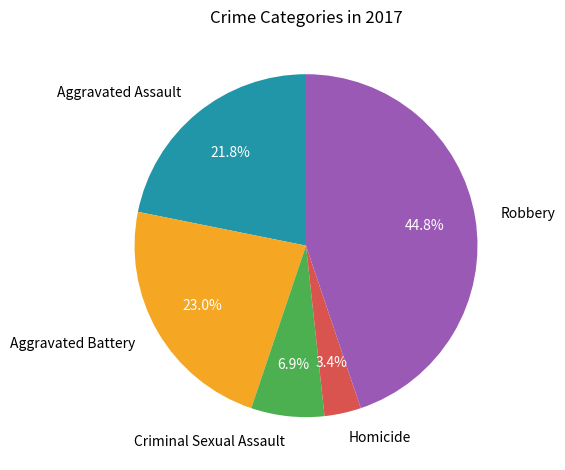

What is the ratio of the value at Homicide to the value at Robbery?

0.1